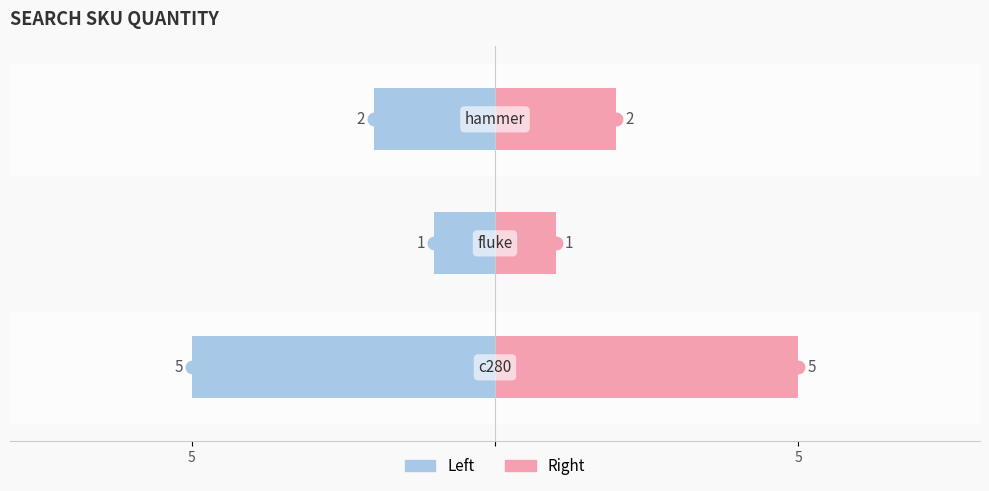

Count the number of categories in the chart.

3